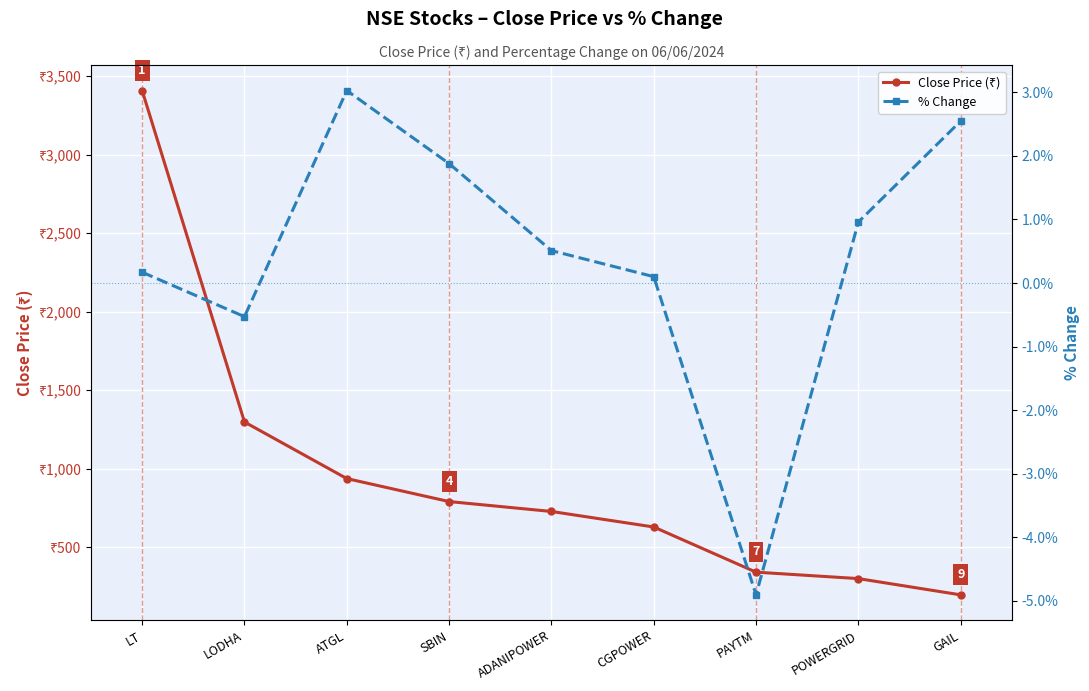

How many data points does each series have?

9